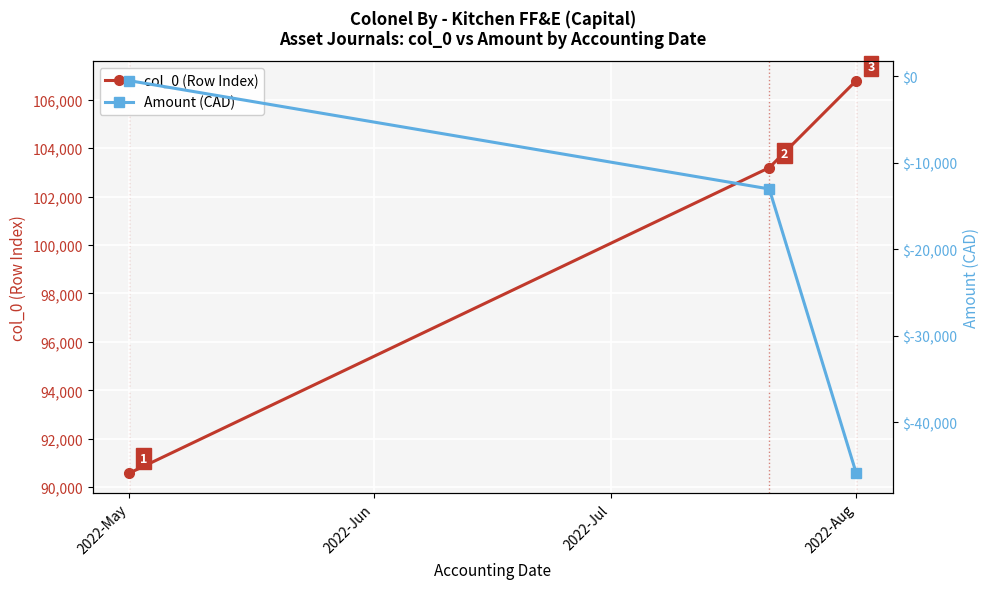

At how many categories does at least one series exceed -431?

3